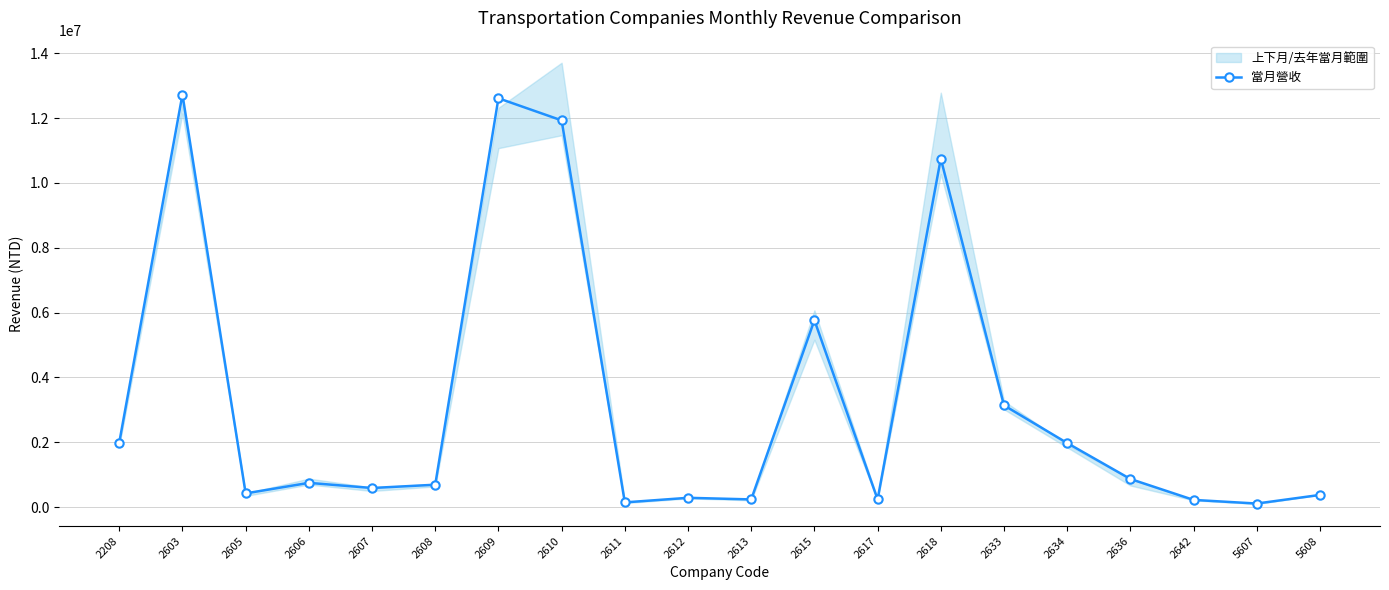

What is the difference between the maximum and second lowest values?

12576568